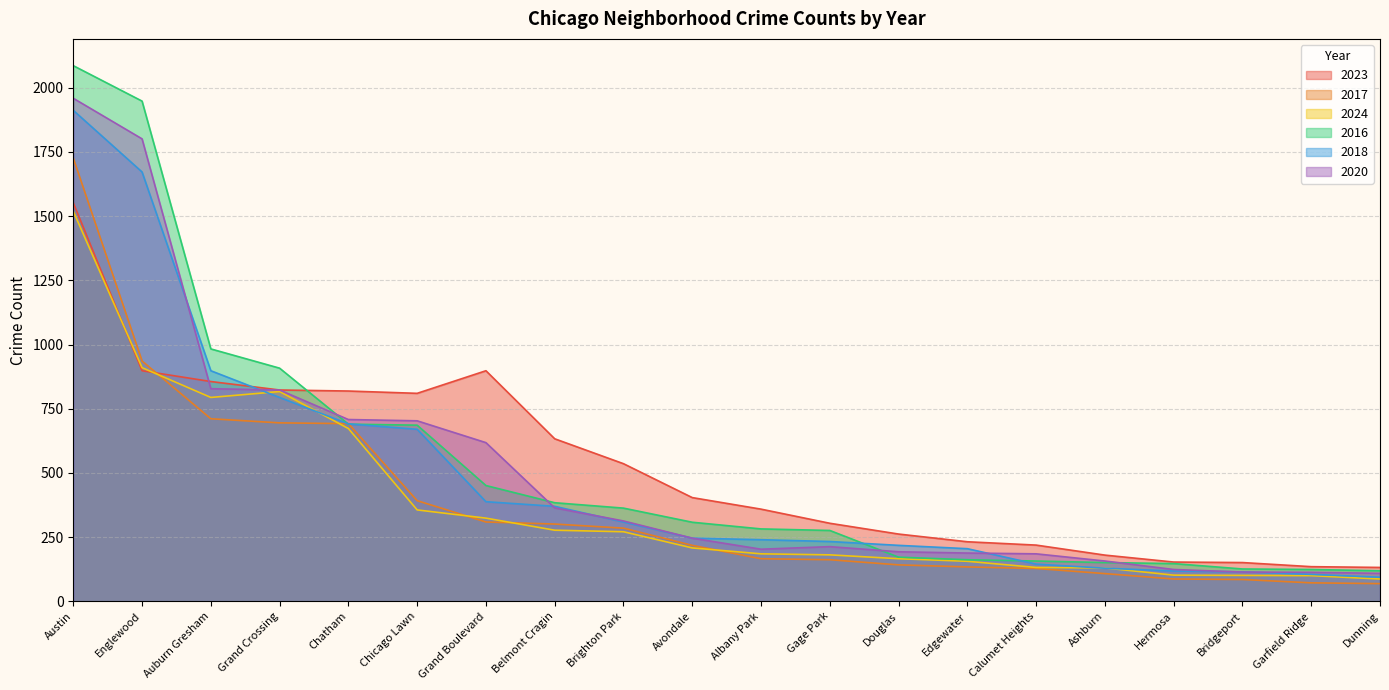

What is the sum of all 2018 values?

9552